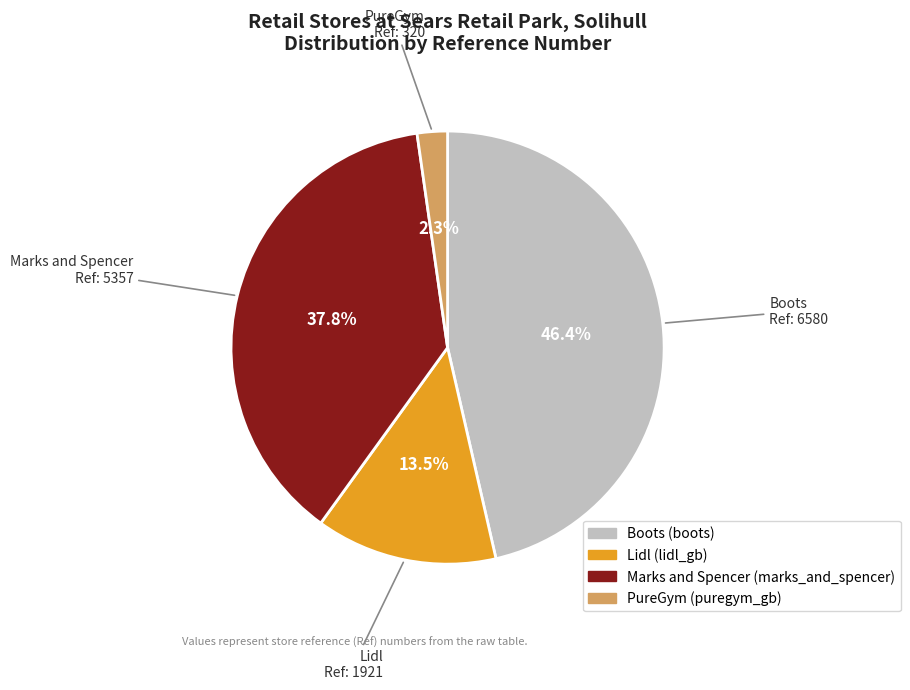

Is there any slice that represents more than half of the pie?

No